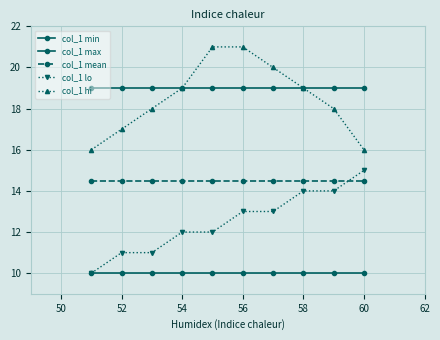

Is this an area chart (filled region under the line)?

No